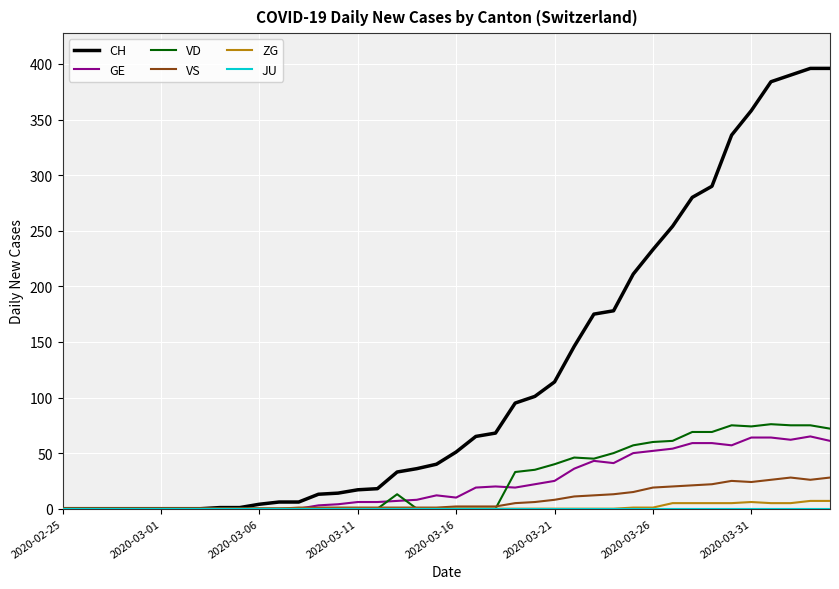

What is the maximum value shown in the chart?

396